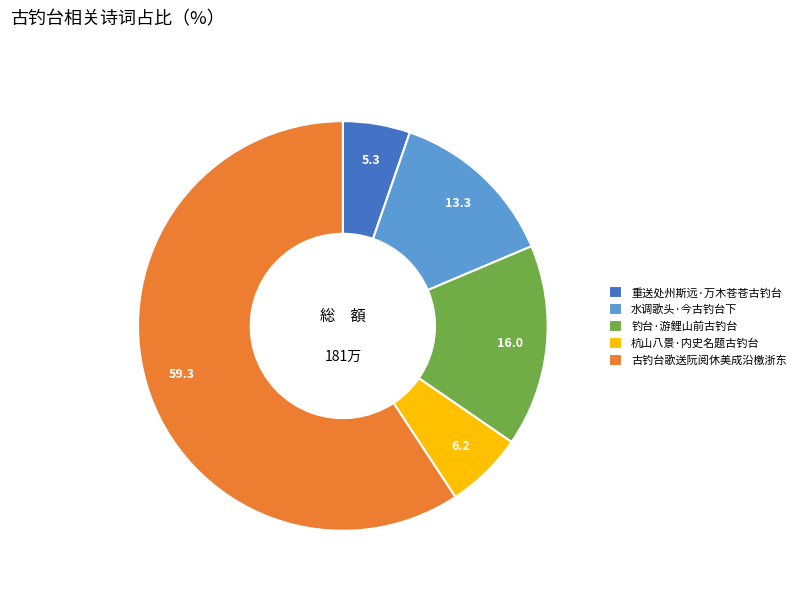

Is 杭山八景·内史名题古钓台 the majority of the pie?

No